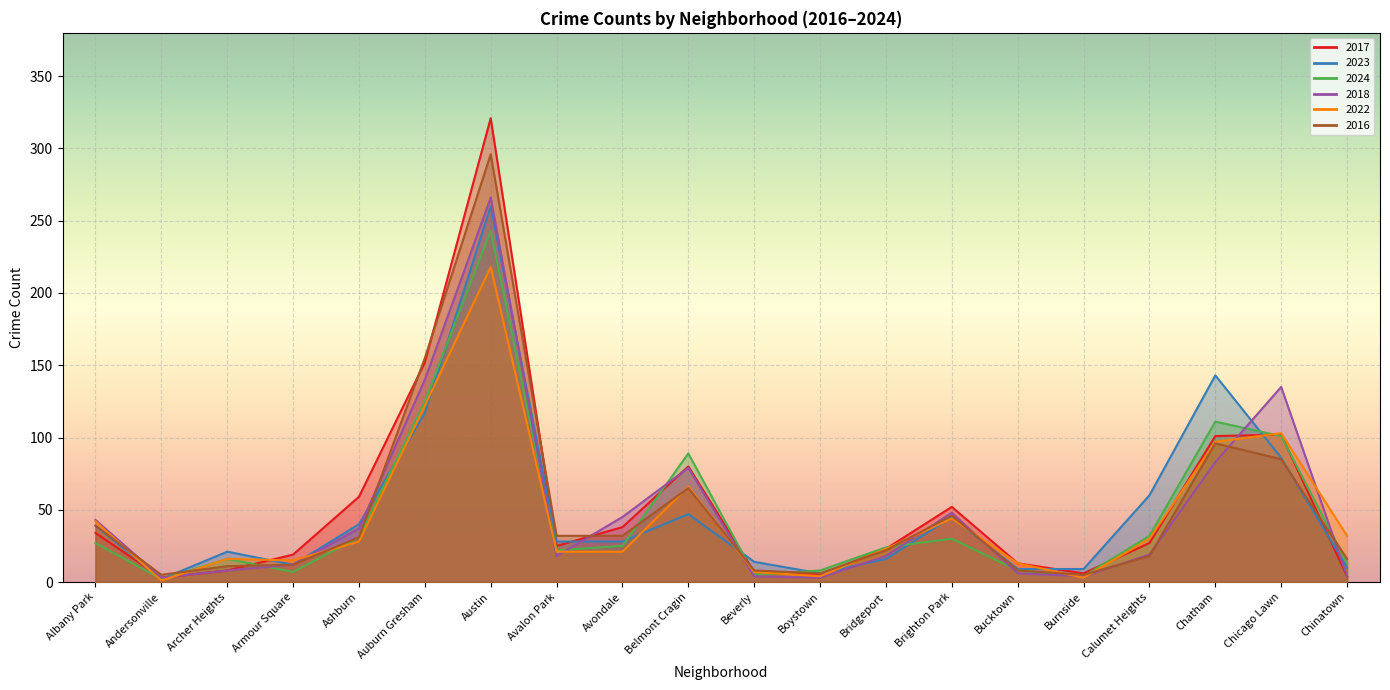

Which series has the largest total across all categories?

2017